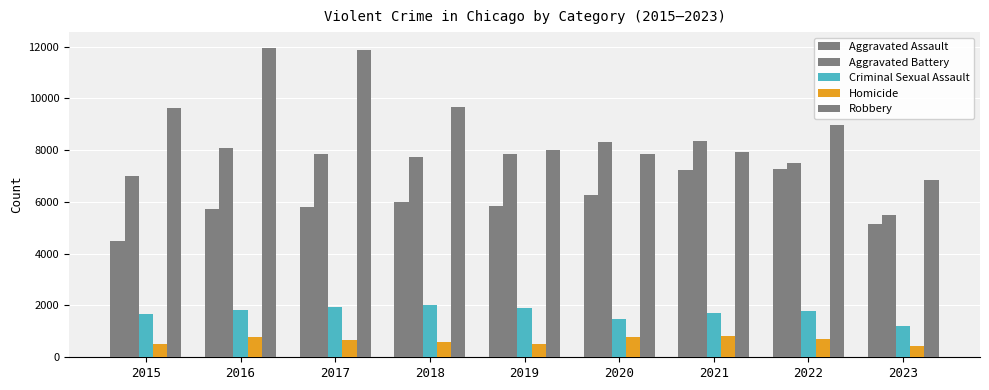

At which label is Robbery closest to 9402?

2015